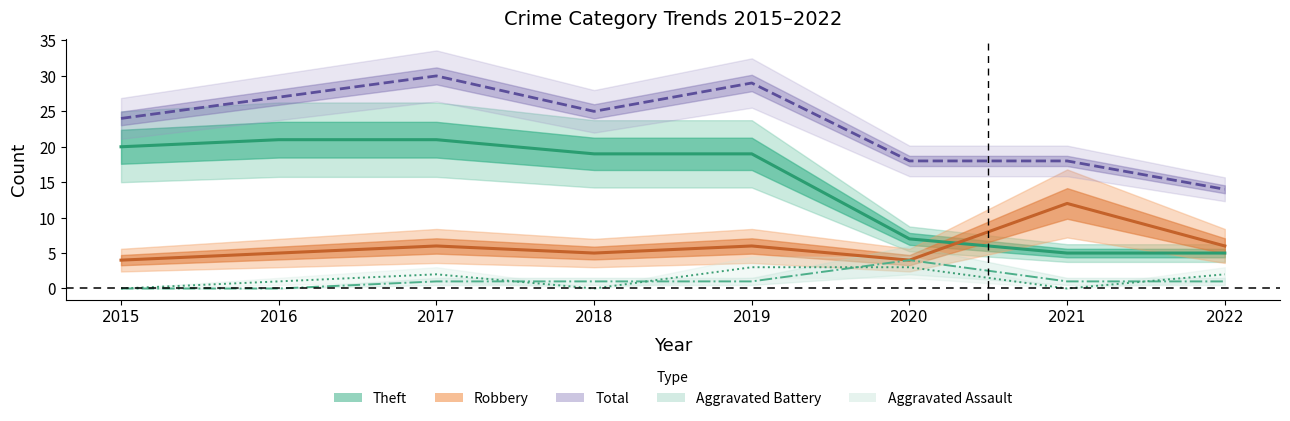

Reading right to left, transcribe all the data shown in this chart.

Aggravated Assault: 2	0	3	3	0	2	1	0
Aggravated Battery: 1	1	4	1	1	1	0	0
Robbery: 6	12	4	6	5	6	5	4
Theft: 5	5	7	19	19	21	21	20
Total: 14	18	18	29	25	30	27	24